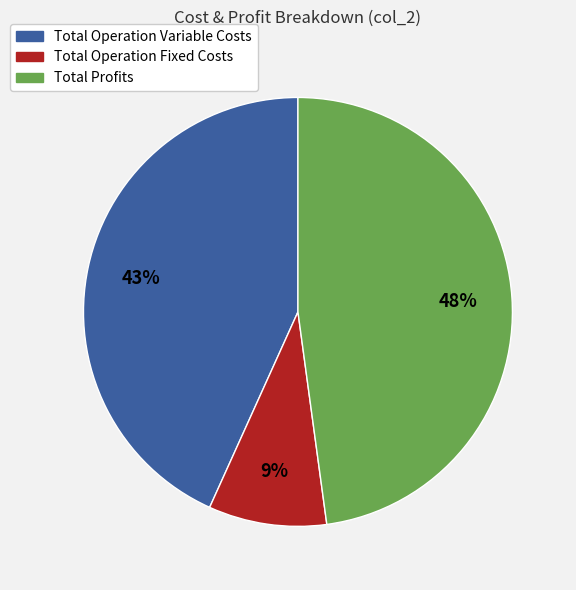

Is there a majority slice in this chart?

No